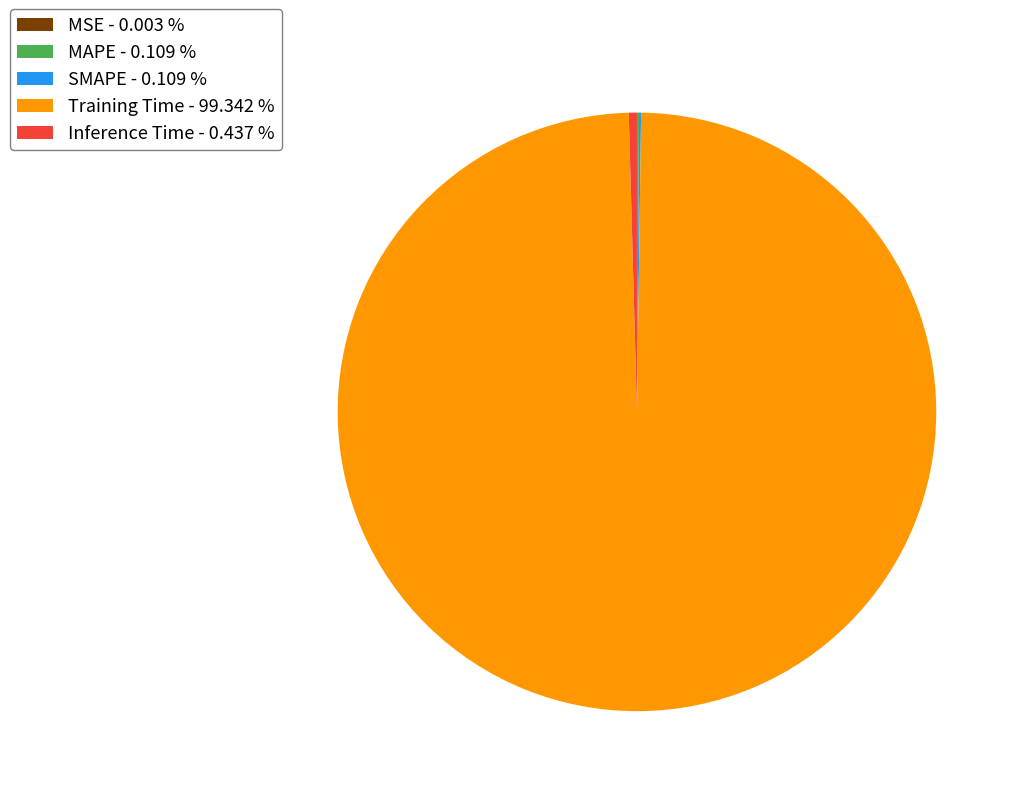

Is there any slice that represents more than half of the pie?

Yes